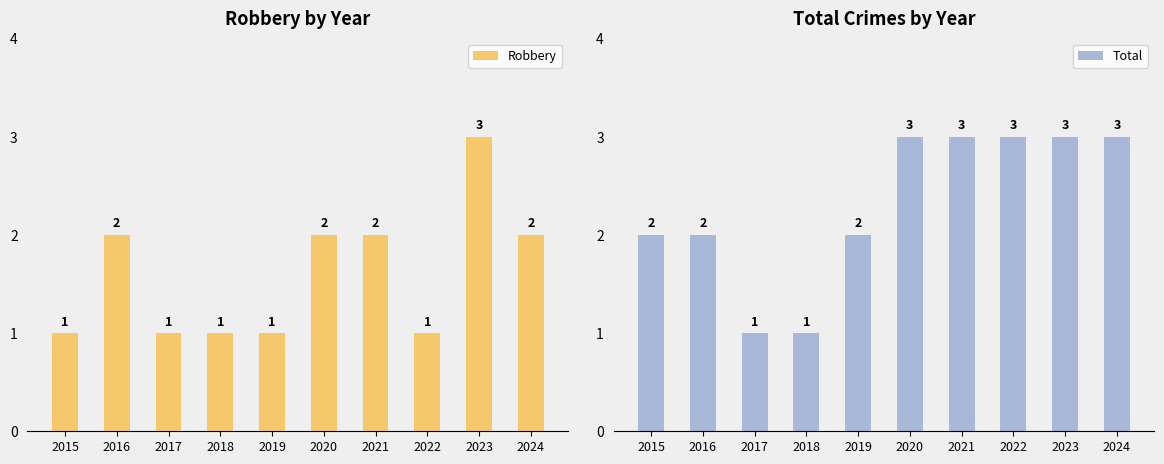

Which series has the largest total across all categories?

Total